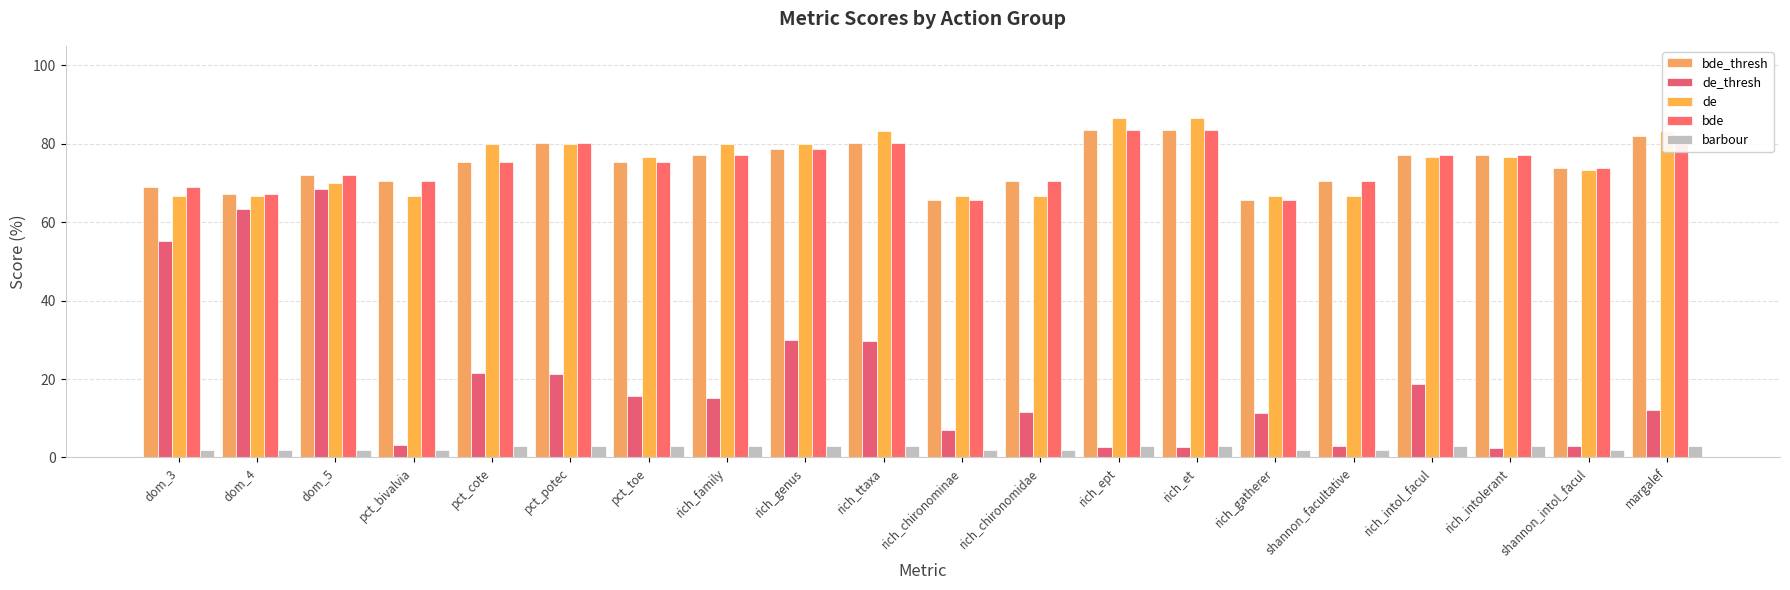

What are all the series names shown in the legend?

bde_thresh, de_thresh, de, bde, barbour